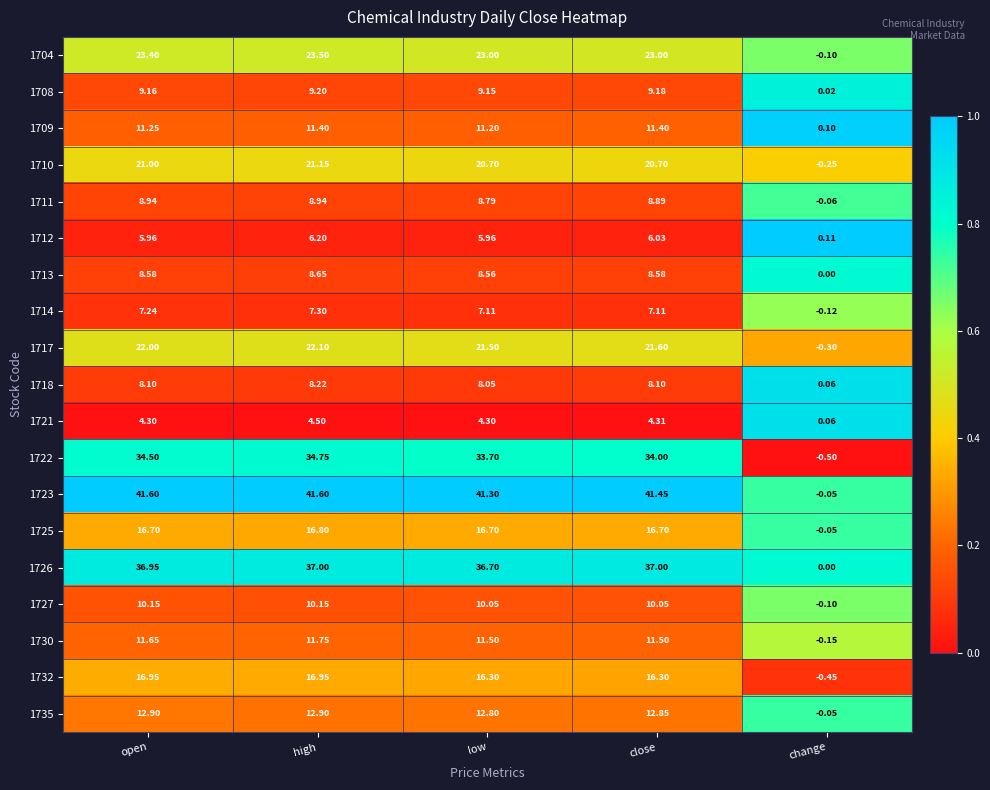

Is the value of 1735 at low greater than the value of 1717 at low?

No